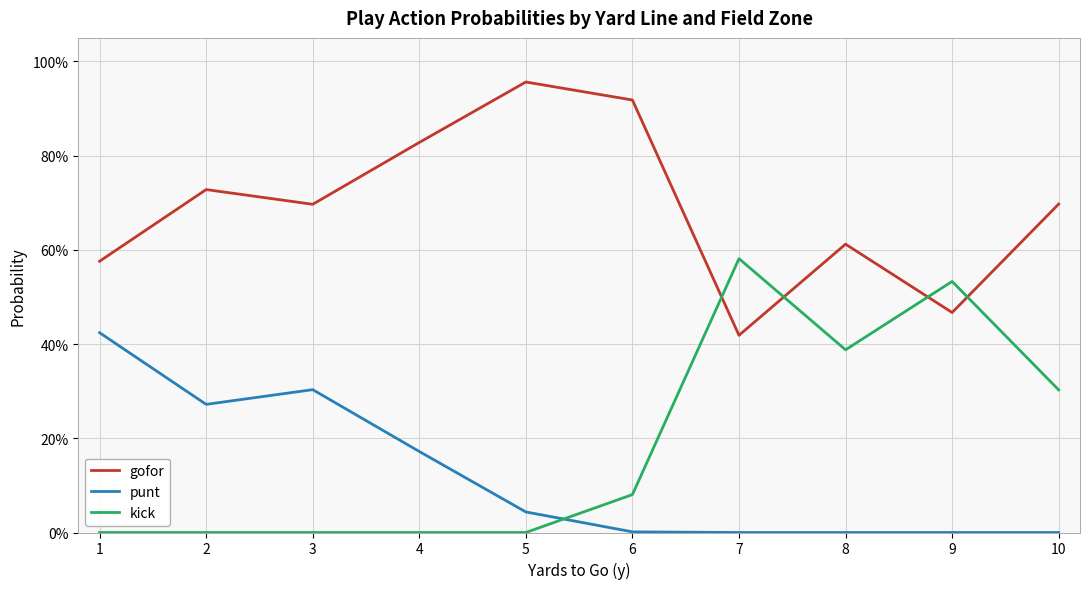

How many interior local valleys does the kick series have?

1